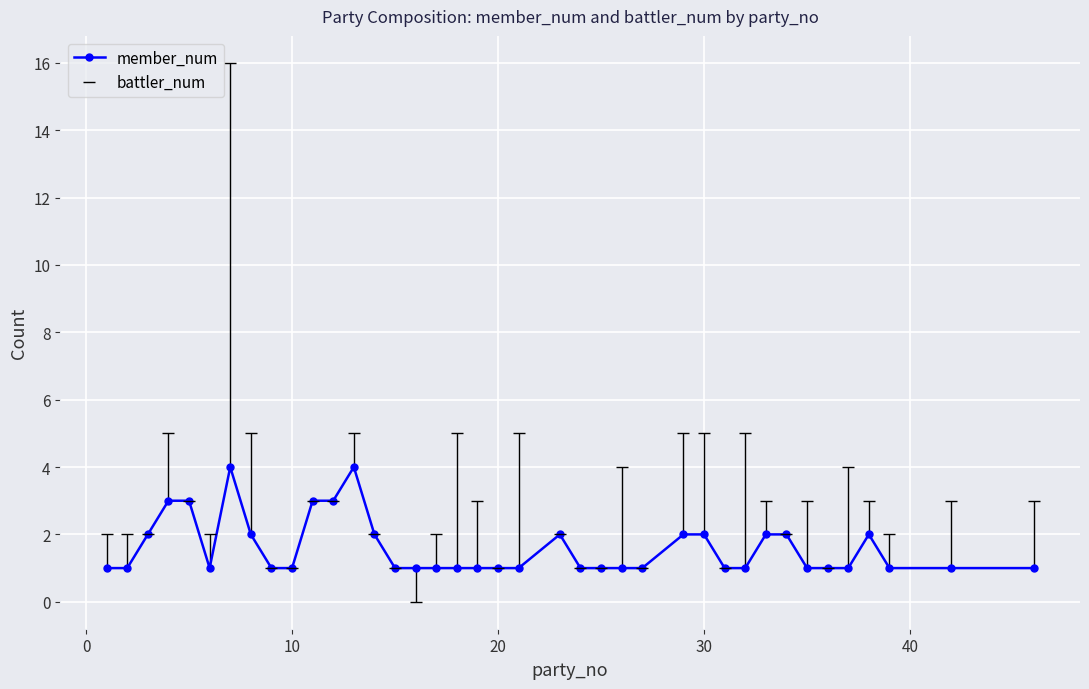

True or false: battler_num has more than 2 interior local peaks.

True